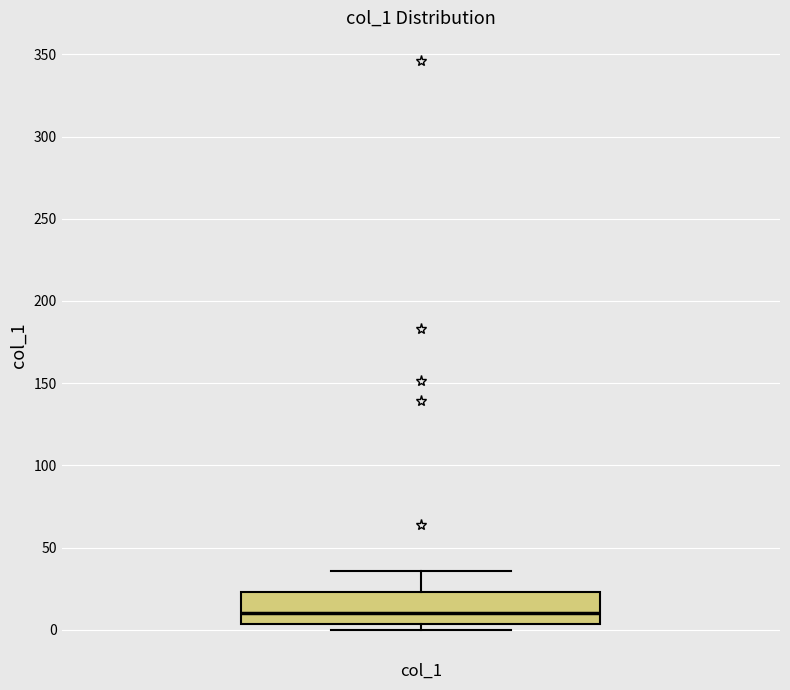

Transcribe this box plot: give where the median line is, the range the box spans, and where the two whiskers end, as read against the y-axis. The values are not printed on the chart, so give them approximately, as read against the axis.

median 10, box 5 to 25, whiskers 0 to 35